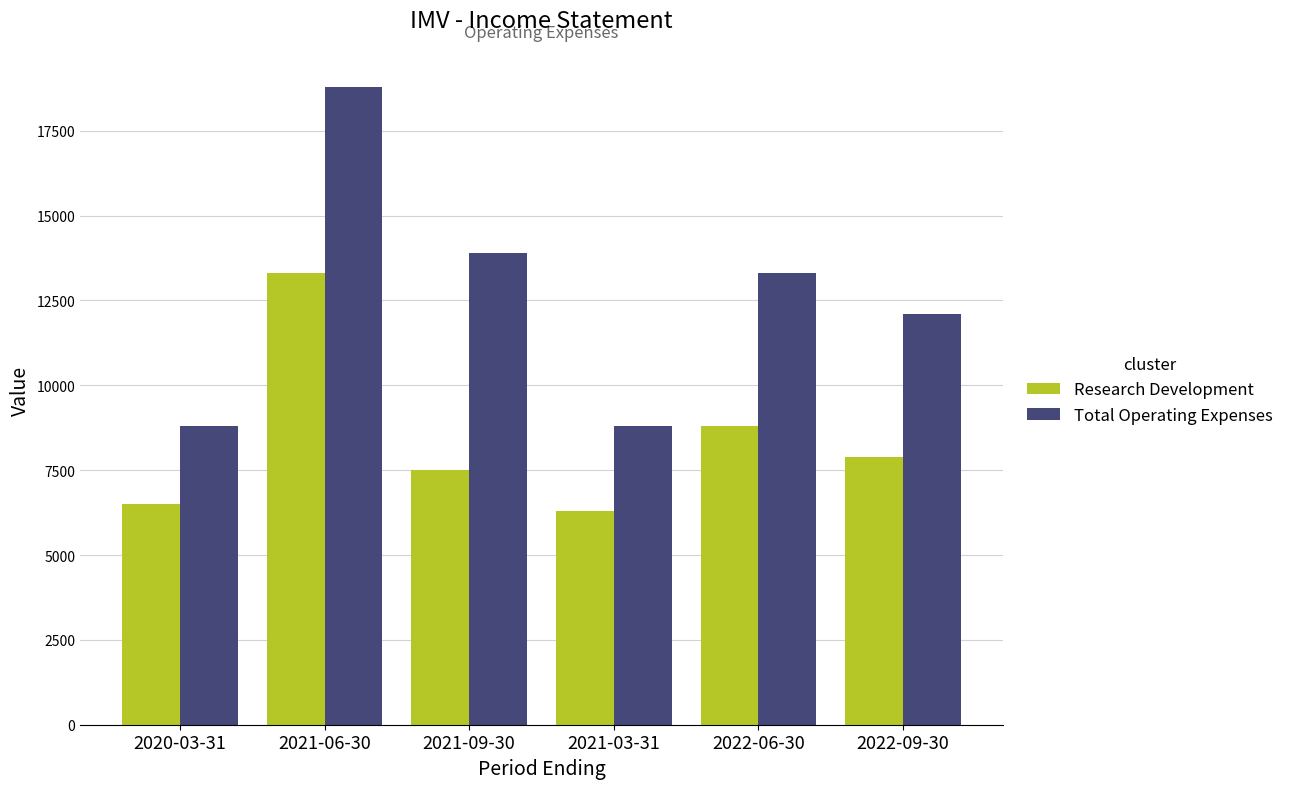

Which series has the largest total across all categories?

Total Operating Expenses